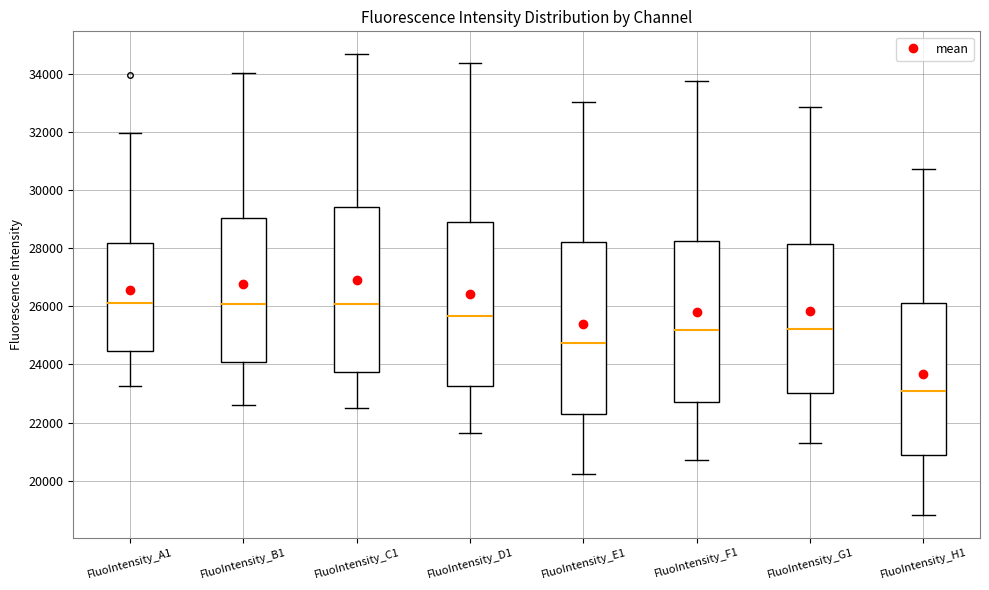

Reading left to right, read every box against the y-axis: the position of its median line, the range the box covers, and the ends of its whiskers. The values are not printed on the chart, so give them approximately, as read against the axis.

FluoIntensity_A1: median 26200, box 24400 to 28200, whiskers 23200 to 32000
FluoIntensity_B1: median 26000, box 24000 to 29000, whiskers 22600 to 34000
FluoIntensity_C1: median 26000, box 23800 to 29400, whiskers 22400 to 34600
FluoIntensity_D1: median 25600, box 23200 to 29000, whiskers 21600 to 34400
FluoIntensity_E1: median 24800, box 22400 to 28200, whiskers 20200 to 33000
FluoIntensity_F1: median 25200, box 22800 to 28200, whiskers 20800 to 33800
FluoIntensity_G1: median 25200, box 23000 to 28200, whiskers 21400 to 32800
FluoIntensity_H1: median 23000, box 20800 to 26200, whiskers 18800 to 30800